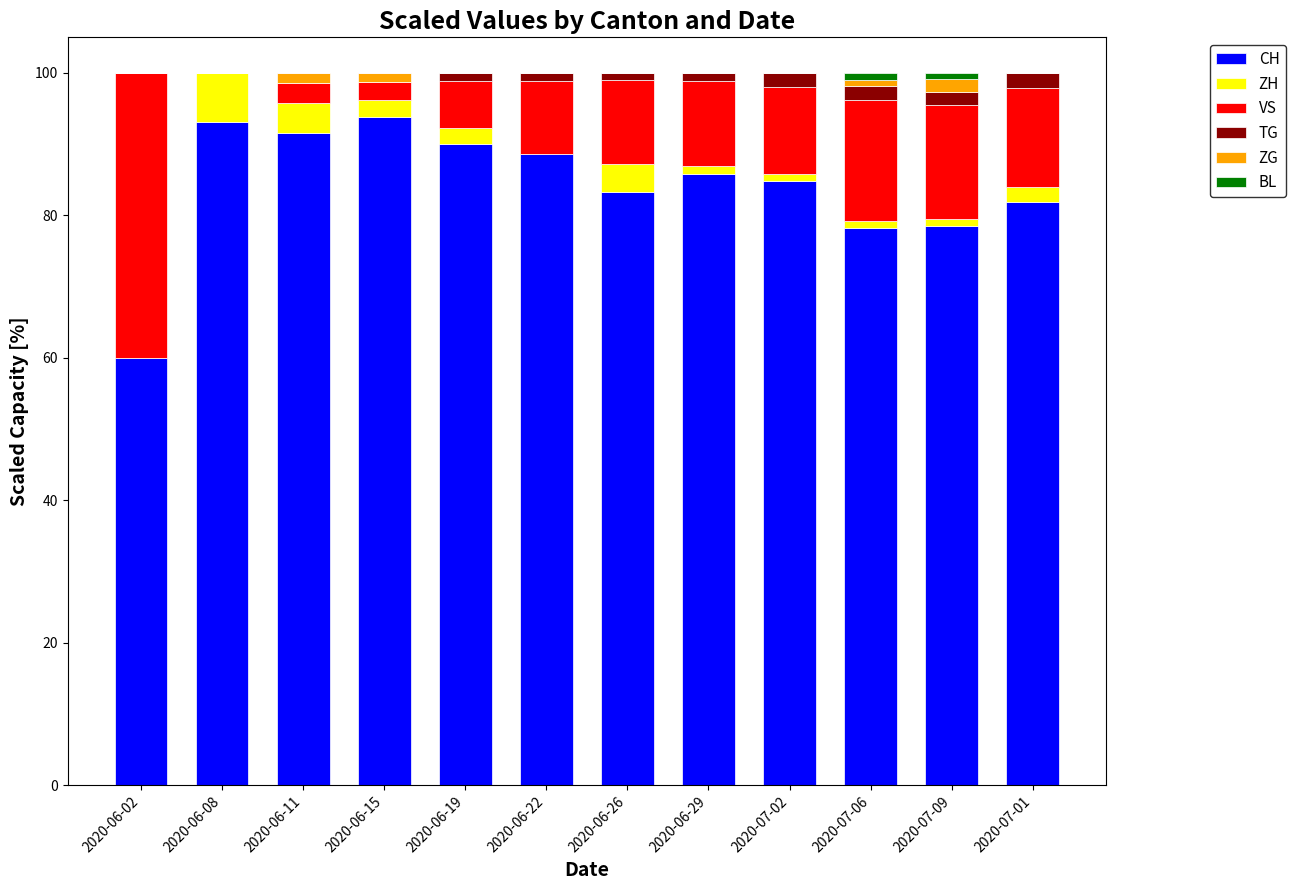

The CH series shows 135.0 at 2020-06-22. True or false?

False